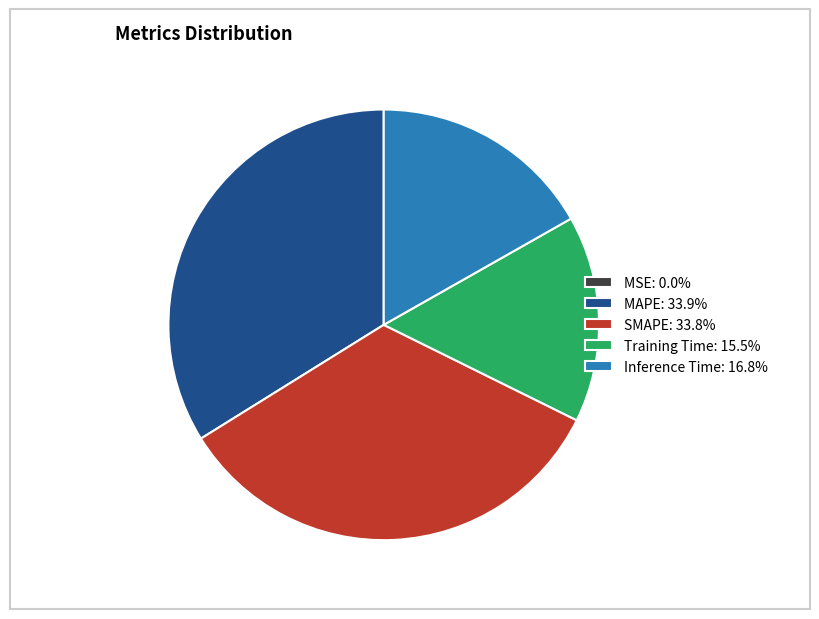

Does Training Time: 15.5% account for over 50% of the chart?

No